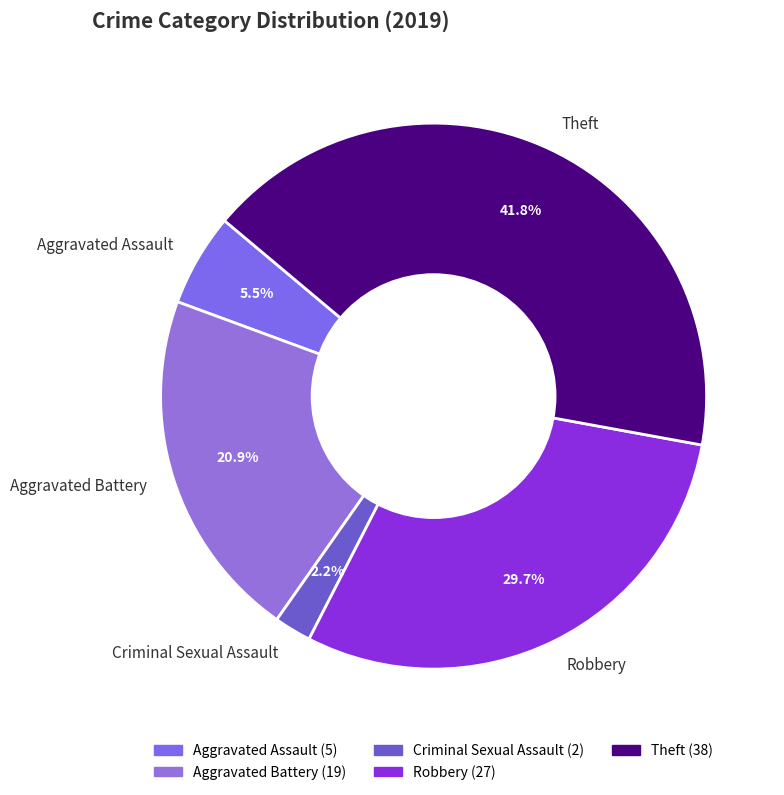

Between Theft and Aggravated Assault, which is larger?

Theft